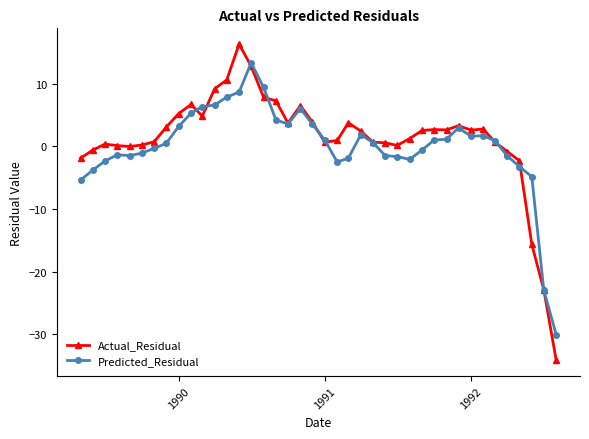

Is this an area chart (filled region under the line)?

No